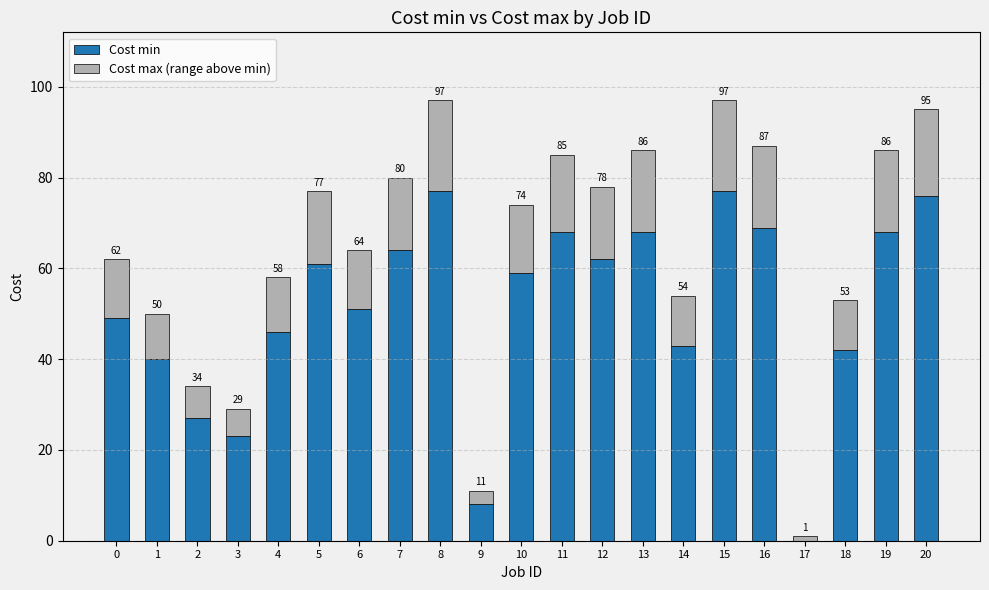

What are all the series names shown in the legend?

Cost min, Cost max (range above min)